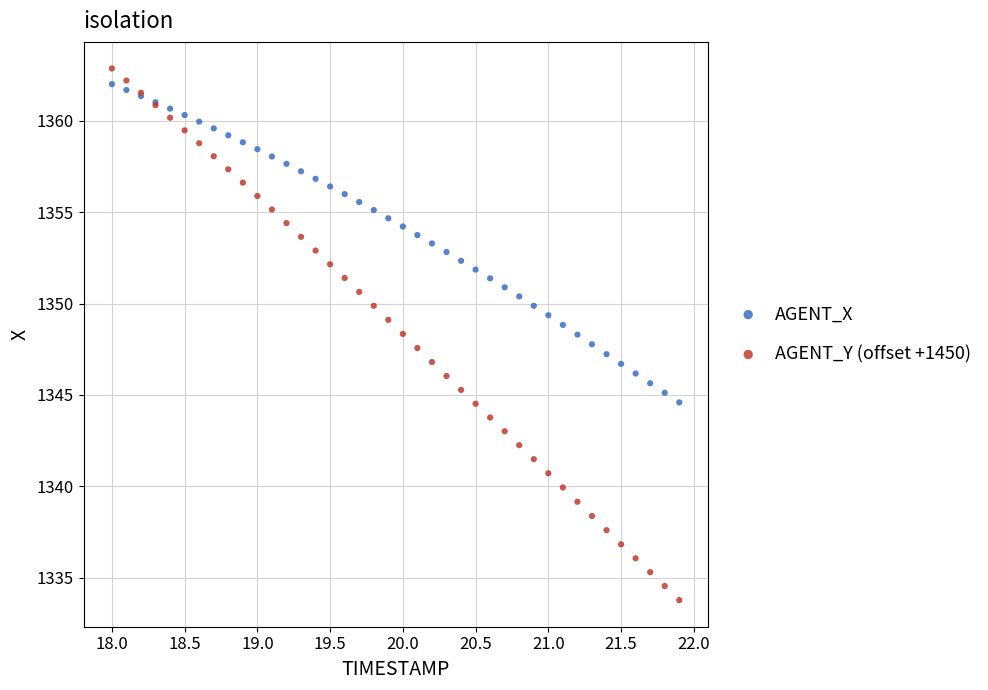

What is the X range (max minus min) for the scatter plot?

3.9